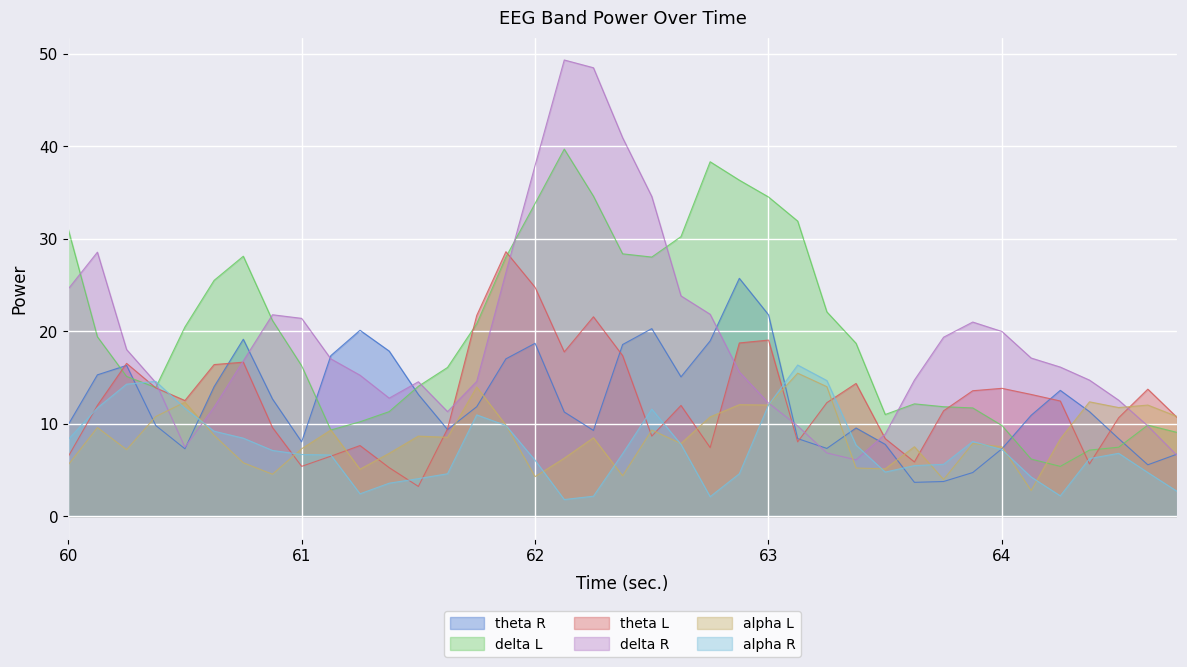

The alpha L series shows 7.3 at 61. True or false?

True